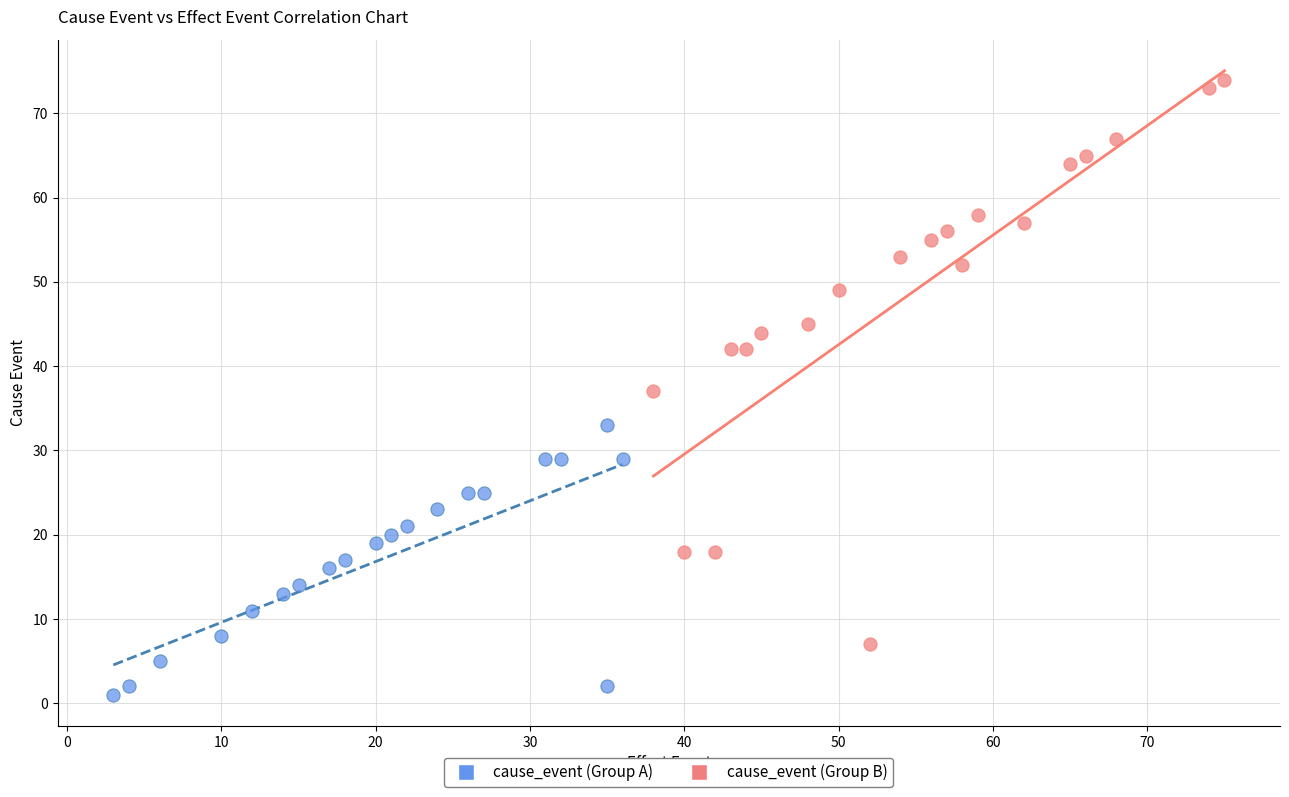

Which series reaches the maximum Y coordinate?

cause_event (Group B)